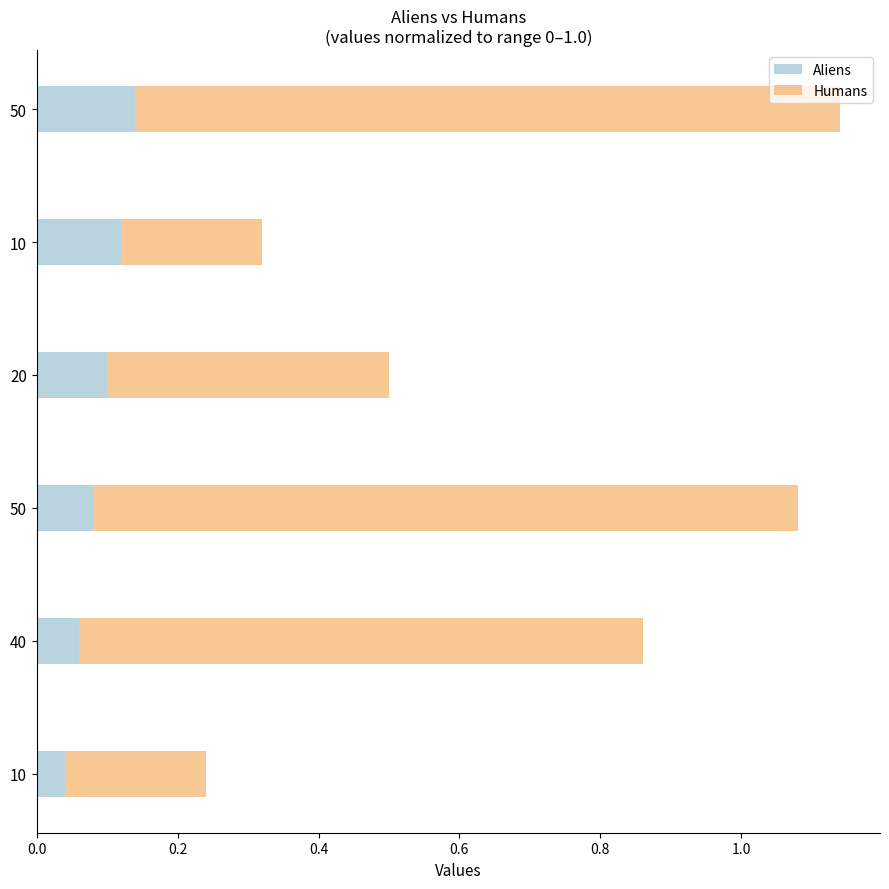

How many data points does each series have?

6